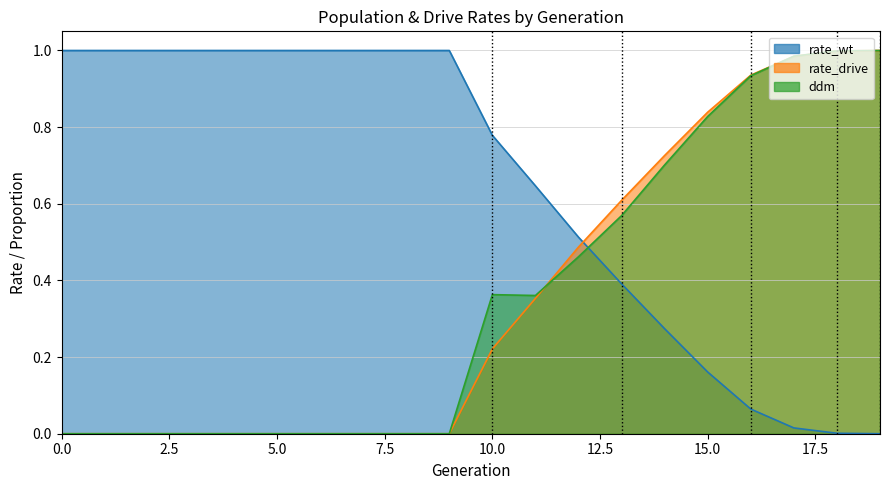

The value of rate_drive at 19 is 1.0. True or false?

True